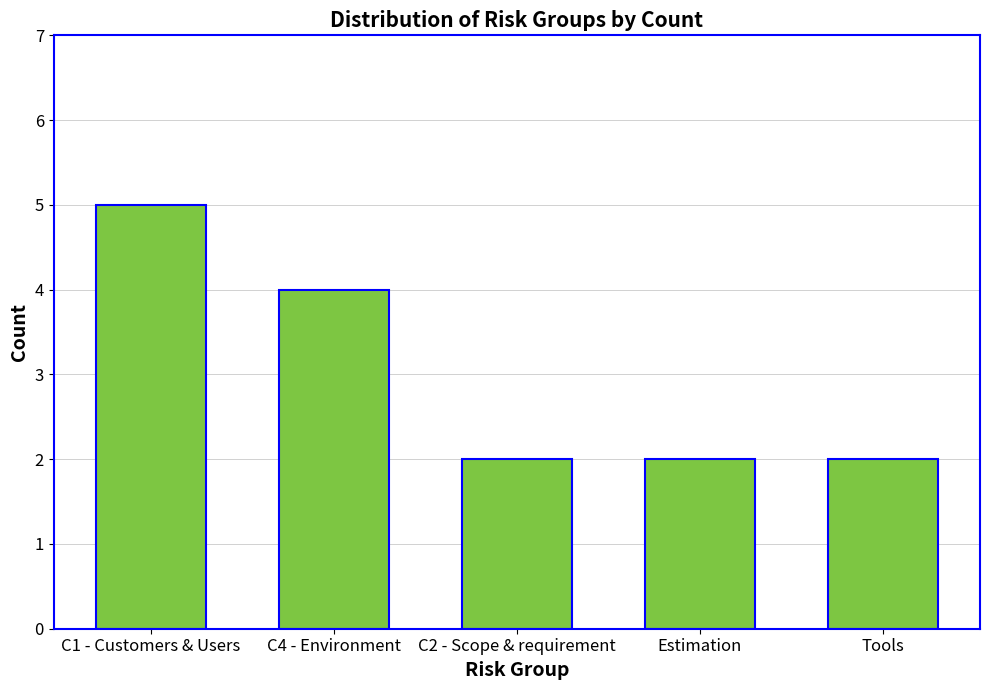

What is the label of the 5th bar from the right?

C1 - Customers & Users